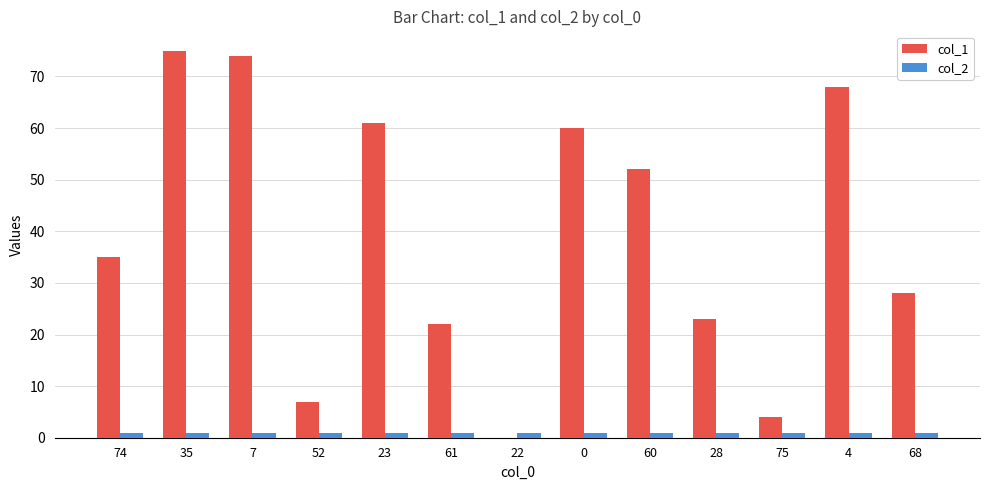

Which series has the largest total across all categories?

col_1